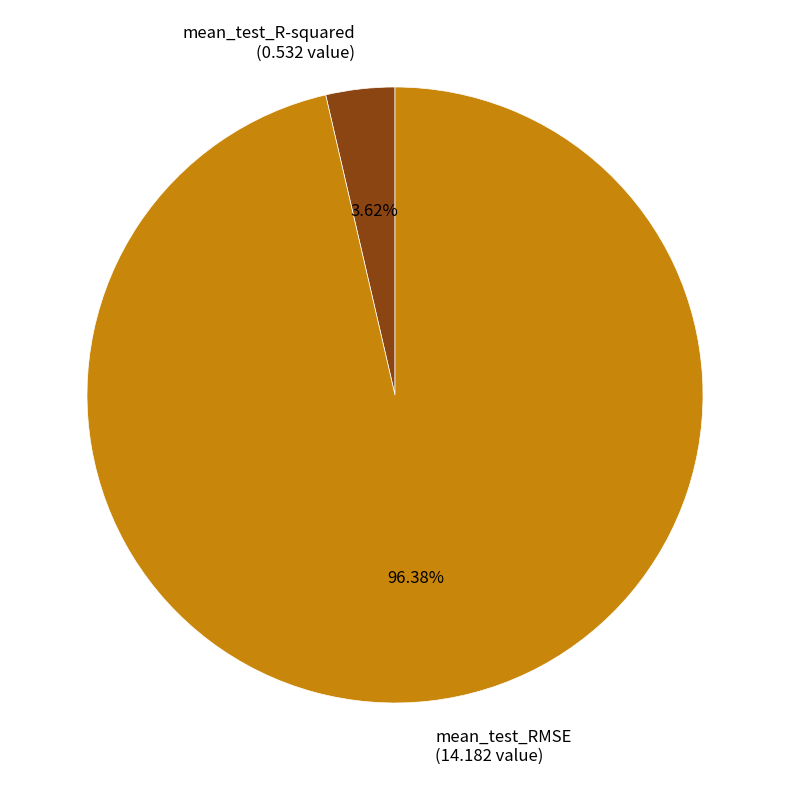

Which has a higher value, mean_test_RMSE or mean_test_R-squared?

mean_test_RMSE